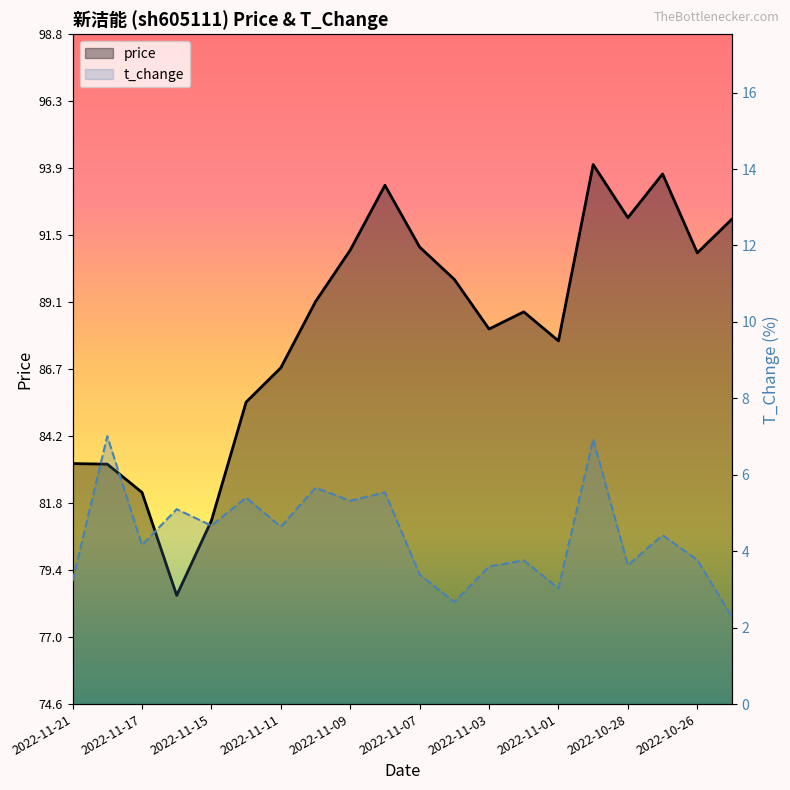

What is the sum of all t_change values?

88.2